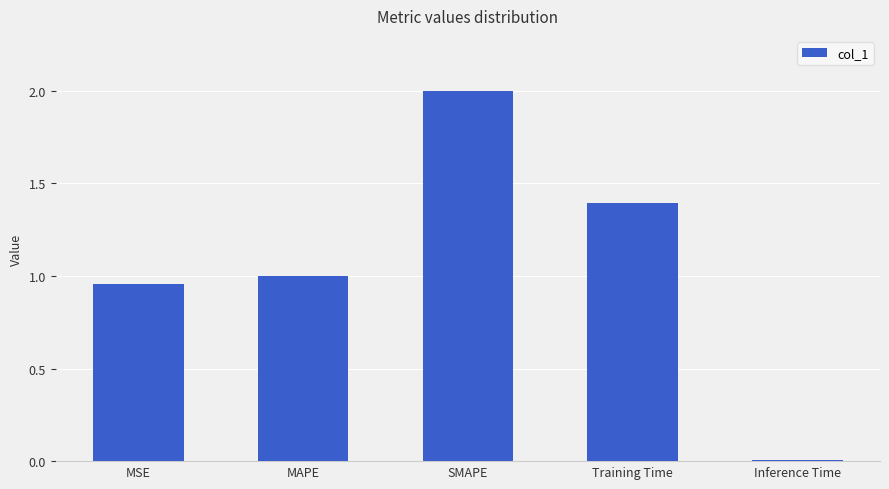

List the labels in order of value, largest first.

SMAPE, Training Time, MAPE, MSE, Inference Time